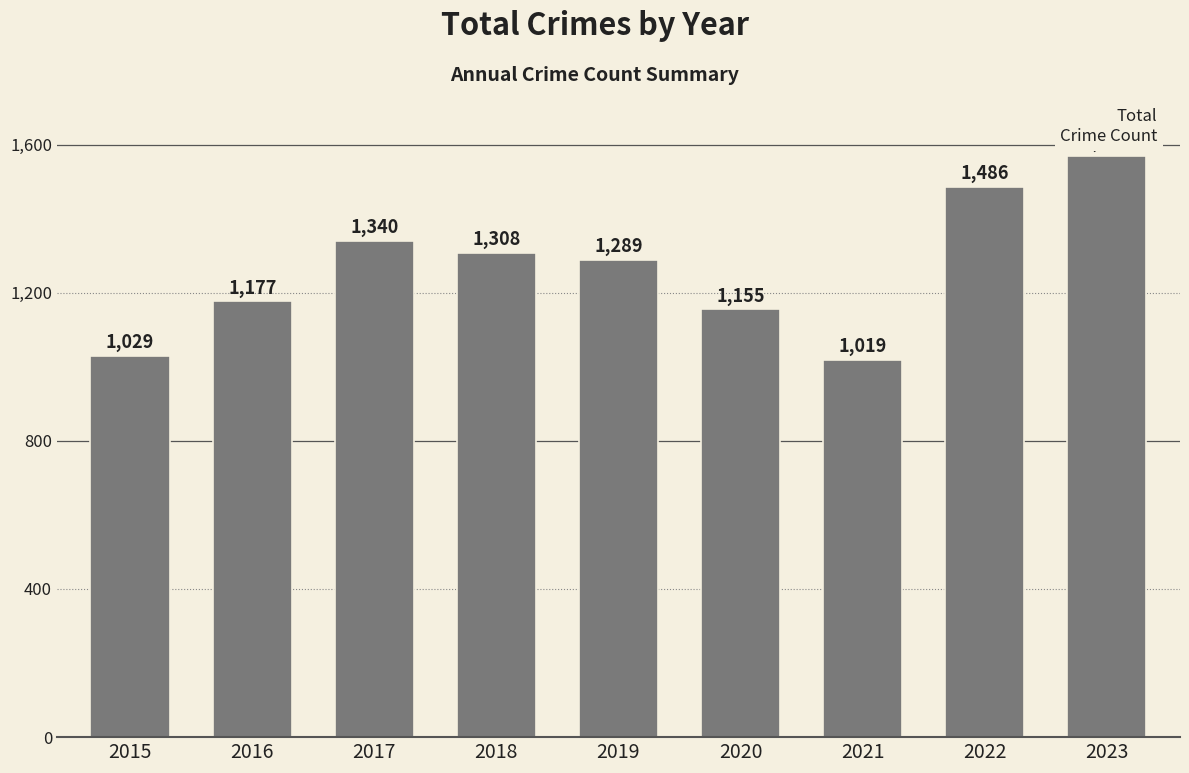

What is the value of the 2nd bar from the left?

1177